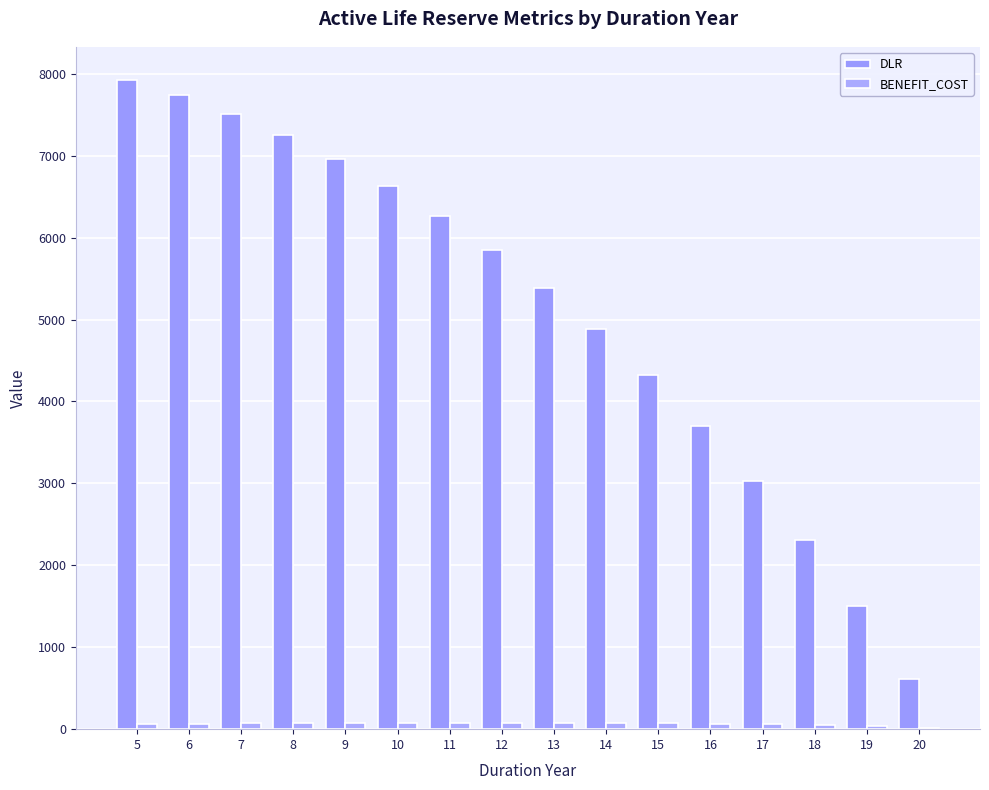

Rank the series by their average value, from lowest to highest.

BENEFIT_COST, DLR